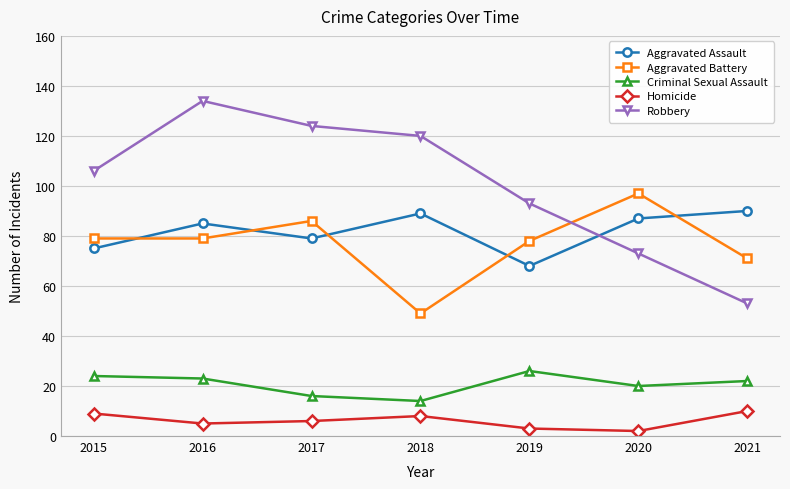

Reading right to left, what are all the values shown in this chart?

Aggravated Assault: 2021=90	2020=87	2019=68	2018=89	2017=79	2016=85	2015=75
Aggravated Battery: 2021=71	2020=97	2019=78	2018=49	2017=86	2016=79	2015=79
Criminal Sexual Assault: 2021=22	2020=20	2019=26	2018=14	2017=16	2016=23	2015=24
Homicide: 2021=10	2020=2	2019=3	2018=8	2017=6	2016=5	2015=9
Robbery: 2021=53	2020=73	2019=93	2018=120	2017=124	2016=134	2015=106